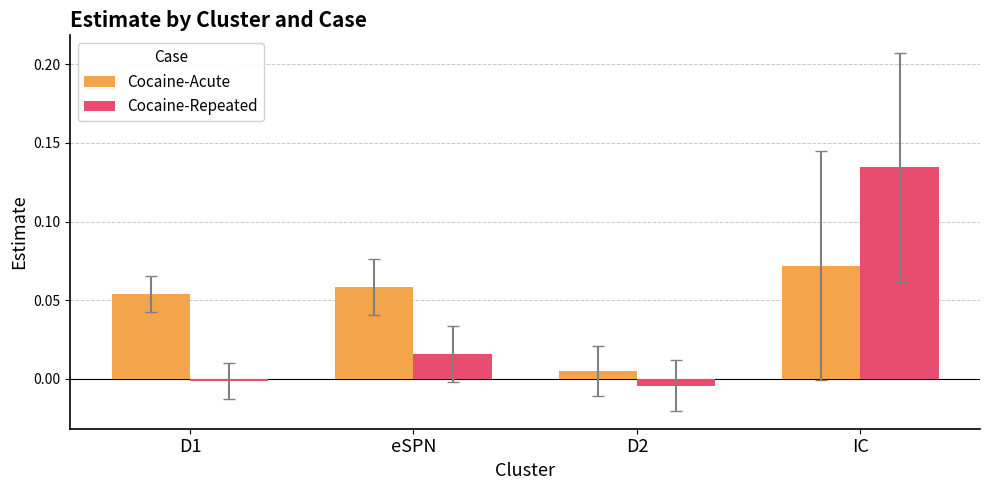

Which series has the largest total across all categories?

Cocaine-Acute